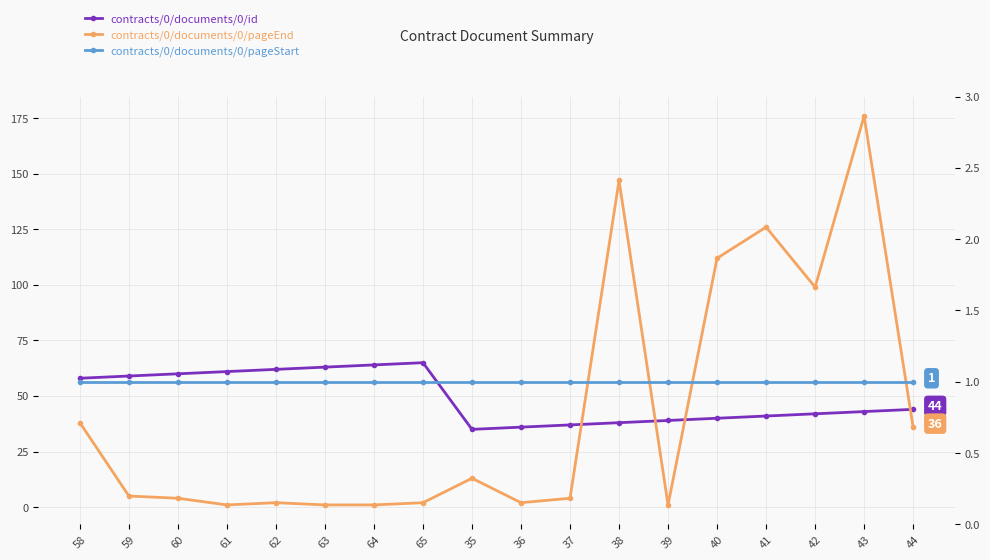

What is the sum of the contracts/0/documents/0/pageStart values at 41 and 39?

2